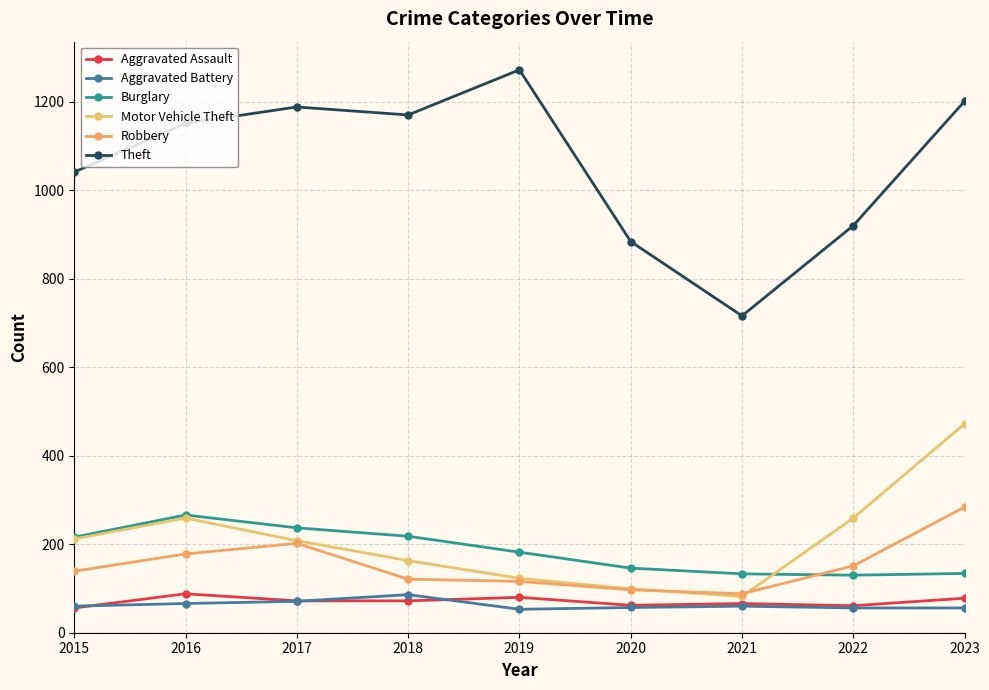

How many series are shown in this chart?

6